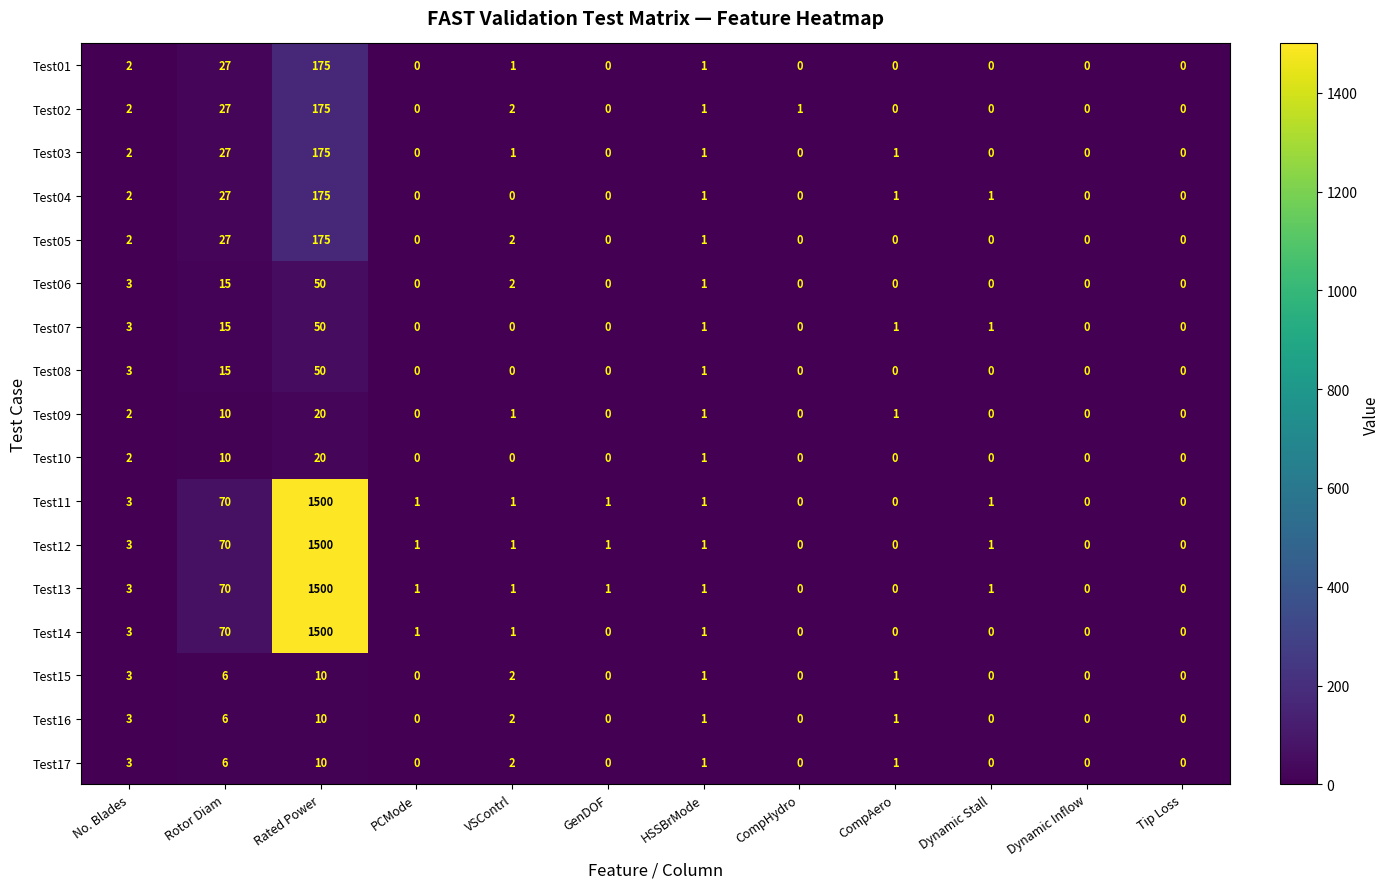

Rank the categories by Test02 value from highest to lowest.

Rated Power, Rotor Diam, No. Blades, VSContrl, HSSBrMode, CompHydro, PCMode, GenDOF, CompAero, Dynamic Stall, Dynamic Inflow, Tip Loss